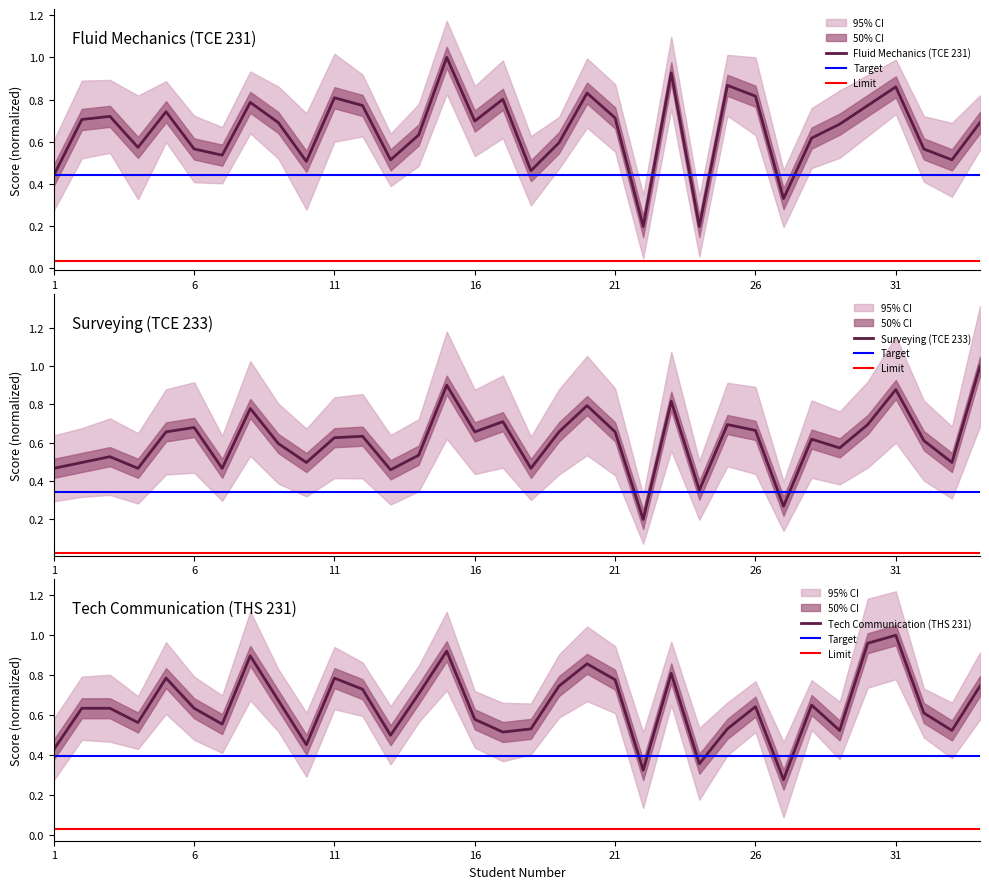

How many data points does each series have?

34